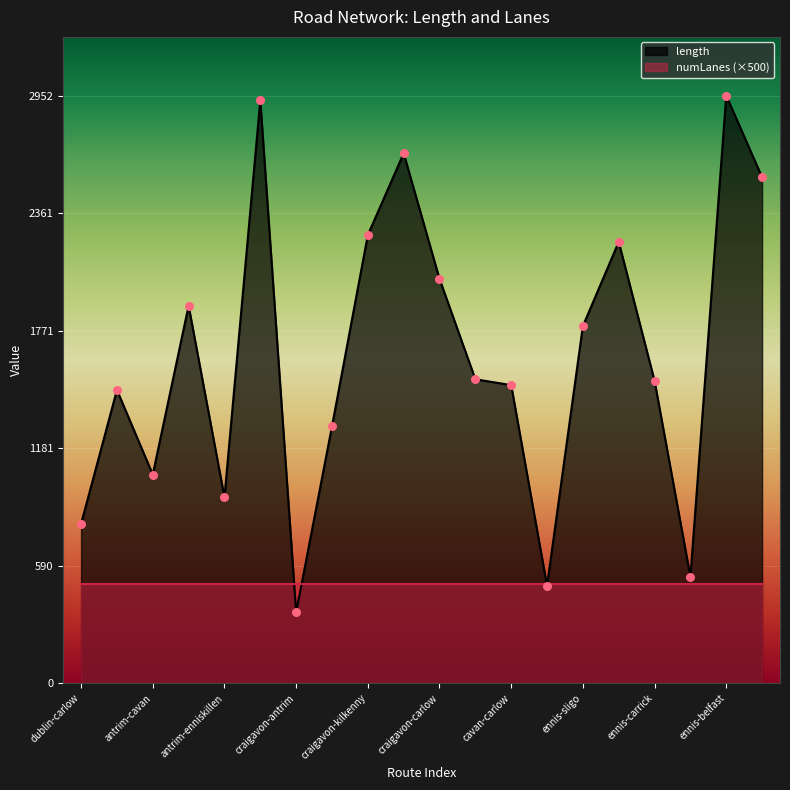

Between antrim-carrick and ennis-sligo, which is larger?

ennis-sligo